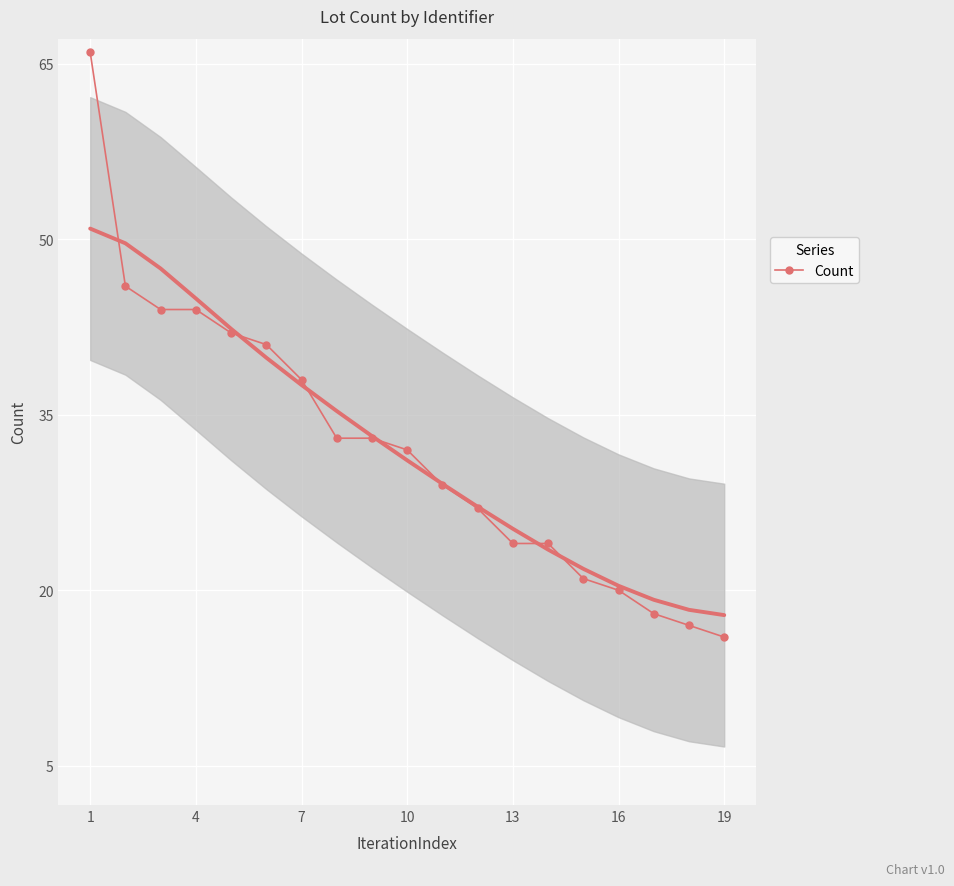

True or false: Count has a value of 6 at 19.

False